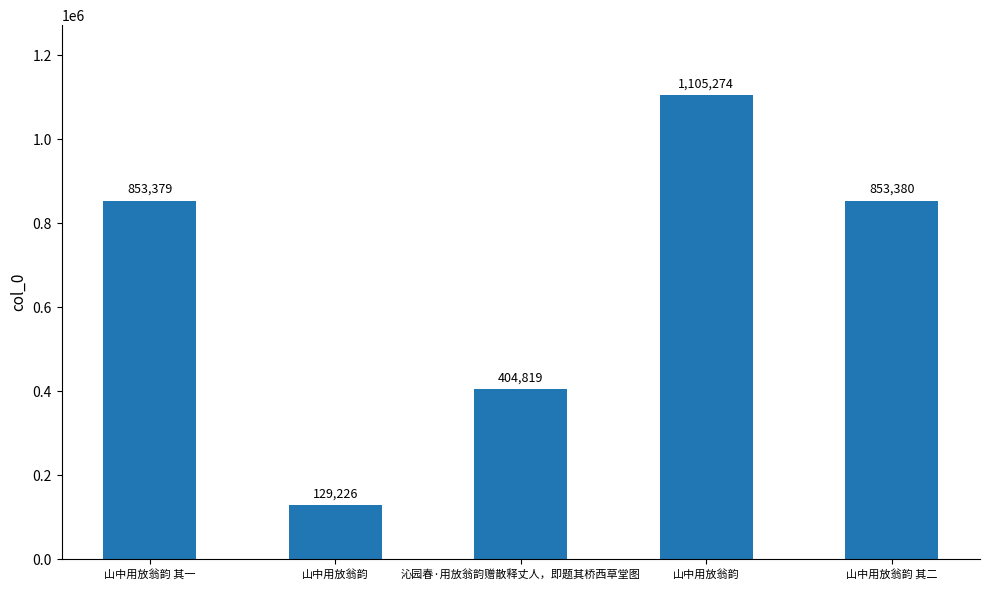

Which label corresponds to the largest value in the chart?

山中用放翁韵